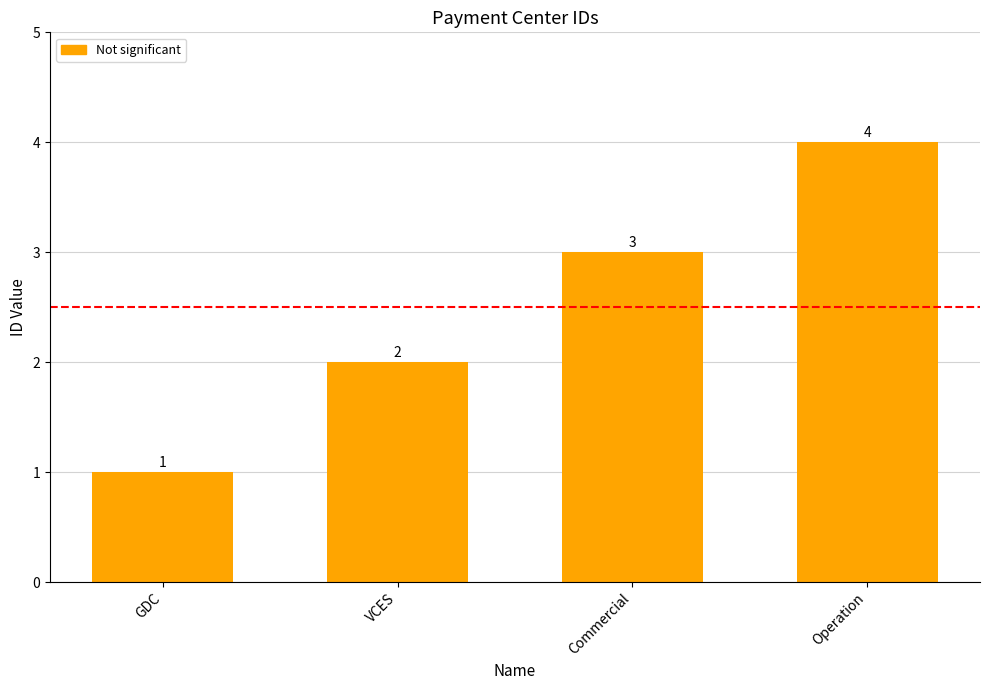

What is the label of the 3rd bar from the left?

Commercial